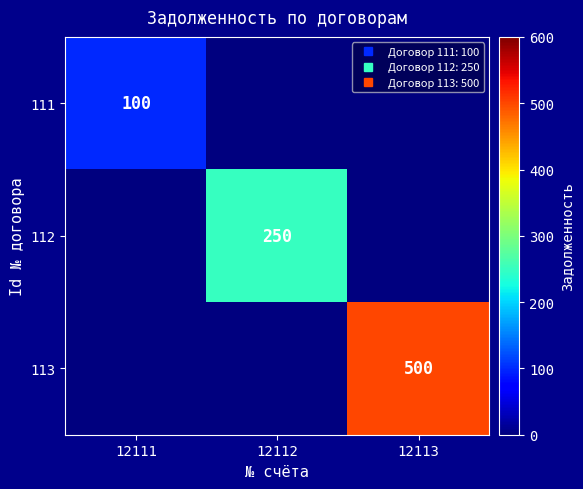

What is the sum of all 113 values?

500